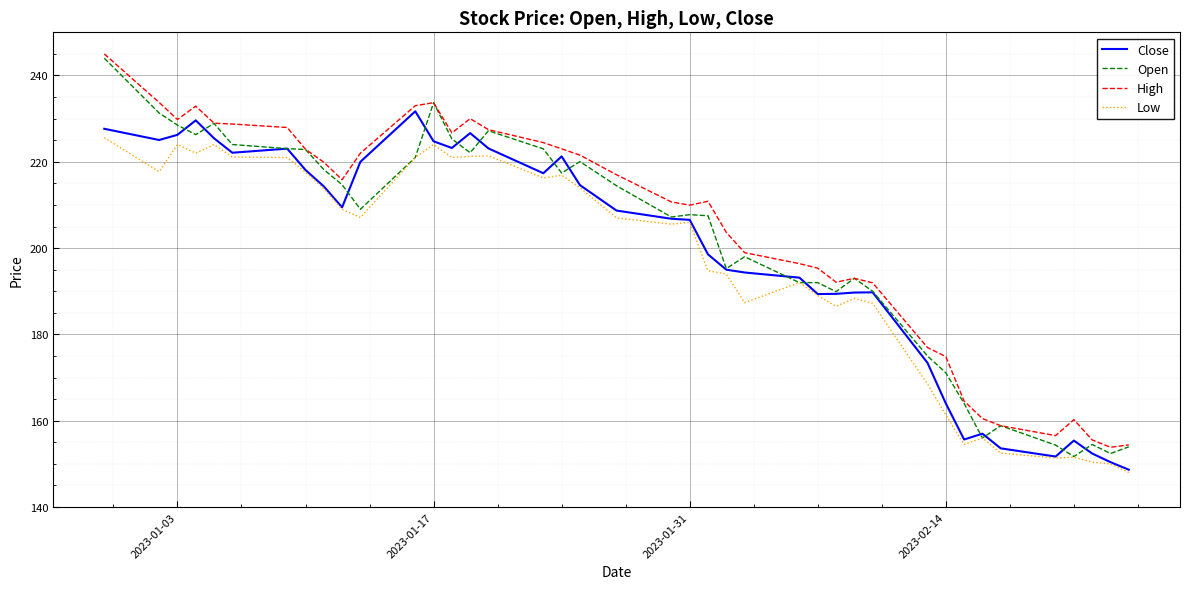

What is the maximum value for High?

245.0